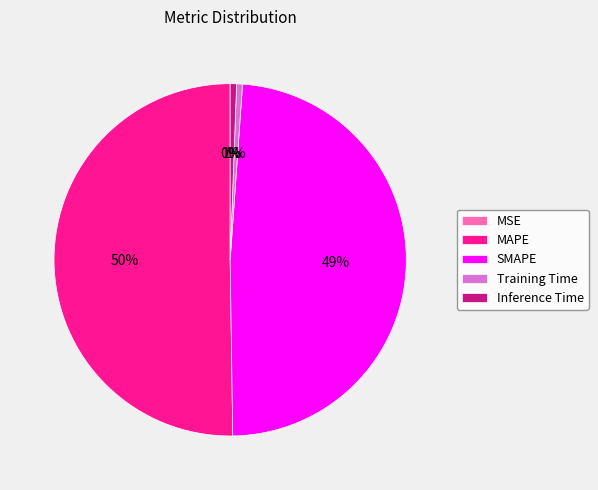

Which category accounts for the majority?

MAPE